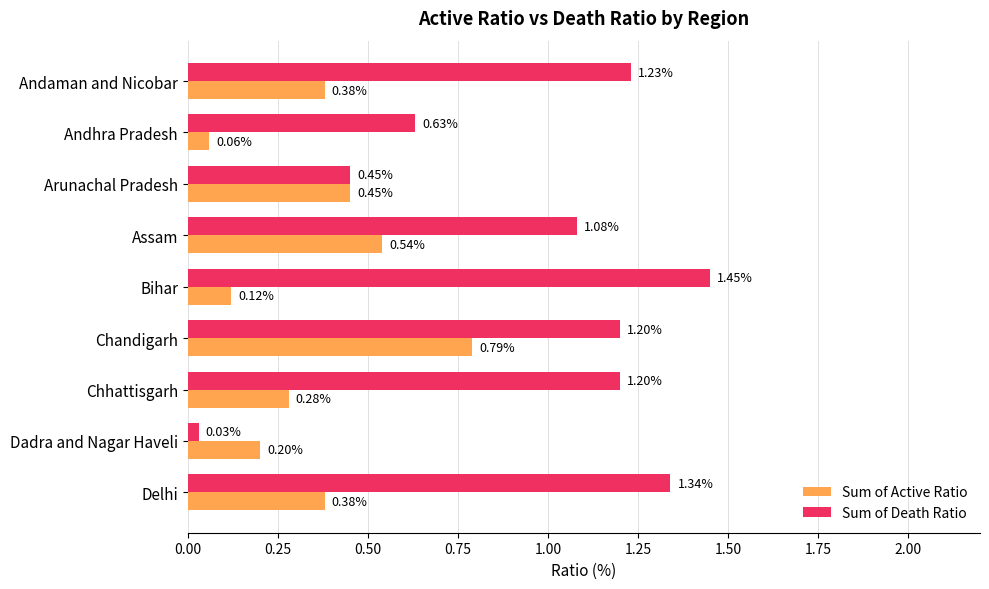

List the series in order of their peak value, lowest first.

Sum of Active Ratio, Sum of Death Ratio